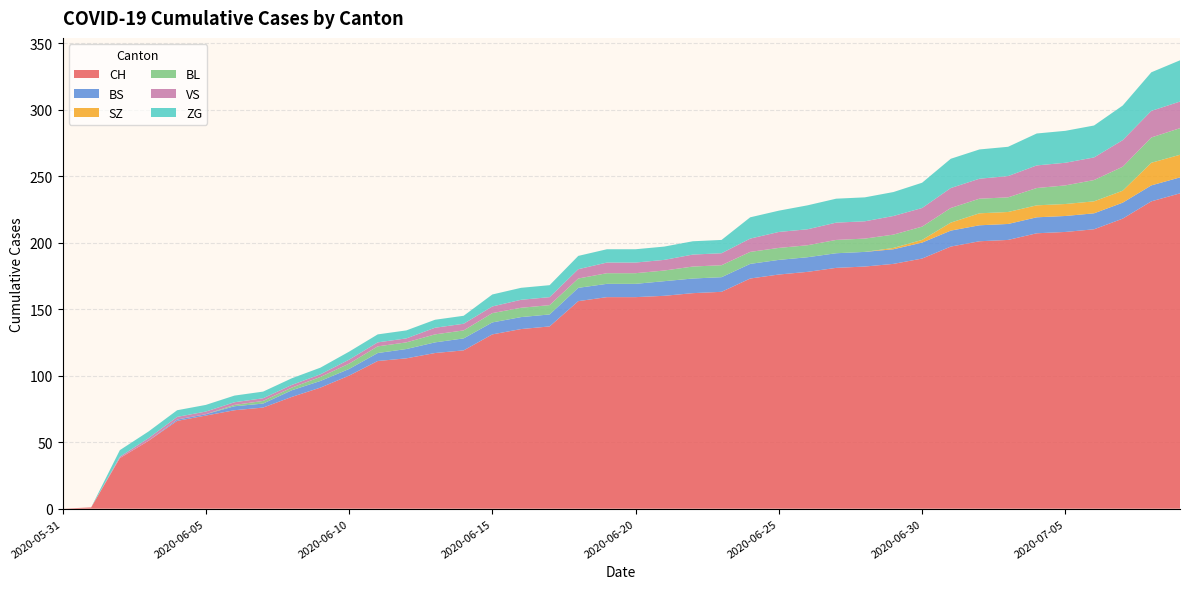

Reading left to right, extract all data points from this chart.

CH: 0	1	38	51	66	70	74	76	84	91	100	111	113	117	119	131	135	137	156	159	159	160	162	163	173	176	178	181	182	184	188	197	201	202	207	208	210	218	231	237
BS: 0	0	0	0	1	1	3	3	5	5	5	6	7	8	9	9	9	9	10	10	10	11	11	11	11	11	11	11	11	11	12	12	12	12	12	12	12	12	12	12
SZ: 0	0	0	0	0	0	0	0	0	0	0	0	0	0	0	0	0	0	0	0	0	0	0	0	0	0	0	0	0	1	2	6	9	9	9	9	9	9	17	17
BL: 0	0	0	0	0	0	1	2	2	3	4	5	5	6	6	7	7	7	7	8	8	8	9	9	9	9	9	10	10	10	10	11	11	11	13	14	16	18	19	20
VS: 0	0	1	2	2	2	2	2	2	2	3	3	3	5	5	5	6	6	7	8	8	8	9	9	10	12	12	13	13	14	14	15	15	16	17	17	17	20	20	20
ZG: 0	0	5	5	5	5	5	5	5	5	6	6	6	6	6	9	9	9	10	10	10	10	10	10	16	16	18	18	18	18	19	22	22	22	24	24	24	26	29	31